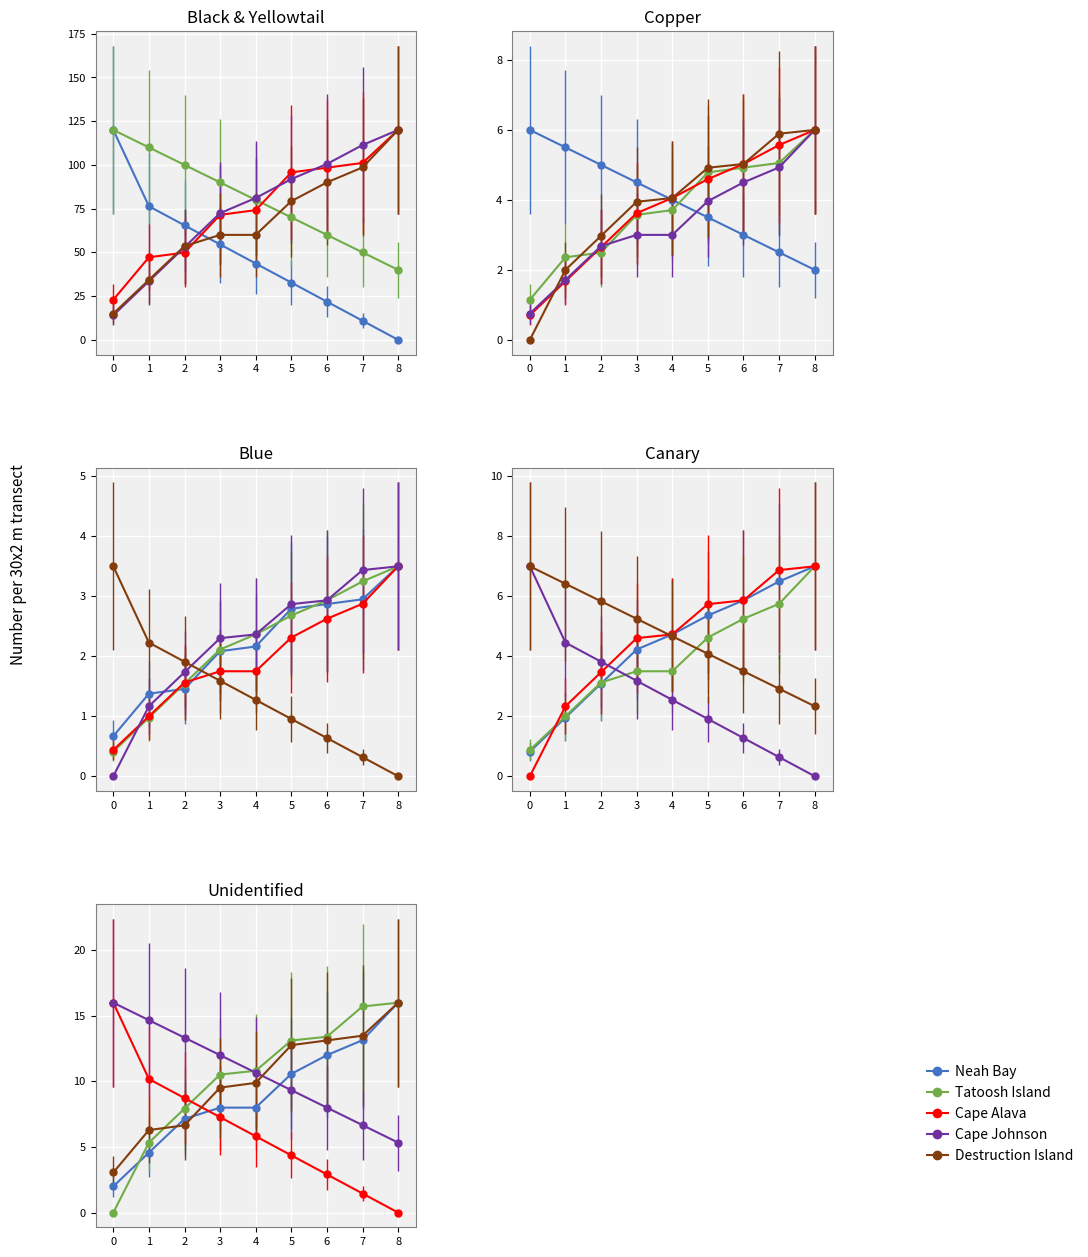

True or false: Cape Alava and Tatoosh Island cross at least once.

True